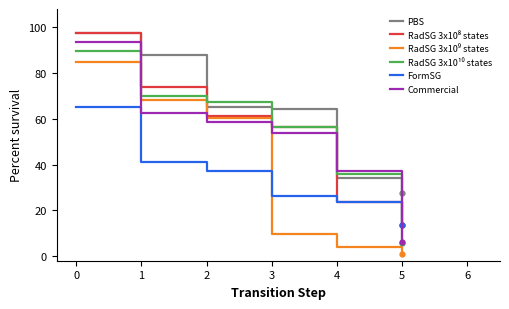

List the labels in order of FormSG value, smallest first.

5, 4, 3, 2, 1, 0